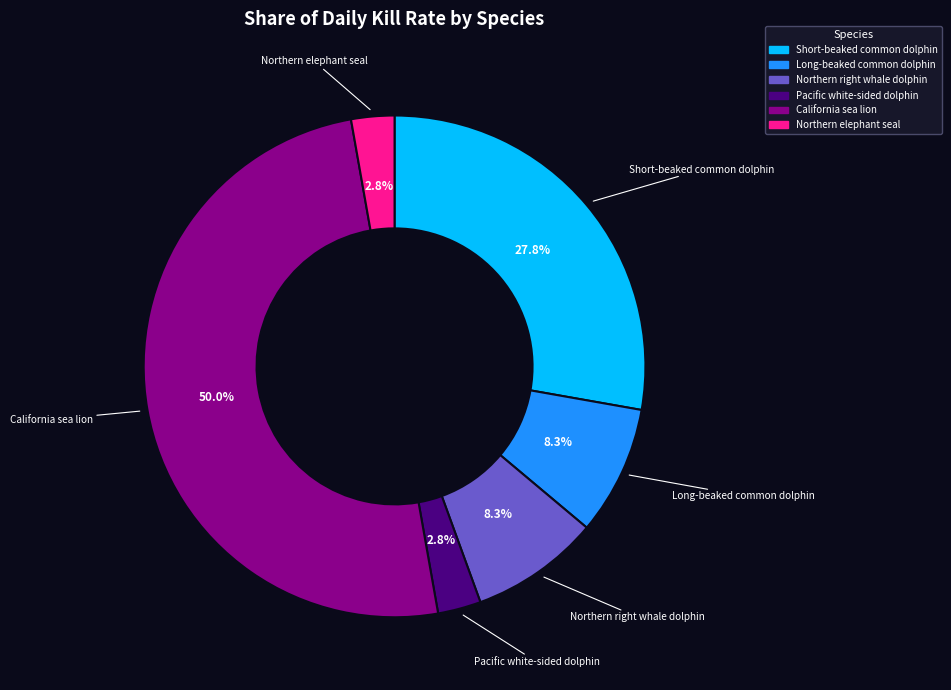

Do Long-beaked common dolphin and Northern elephant seal together represent more than half of the pie?

No